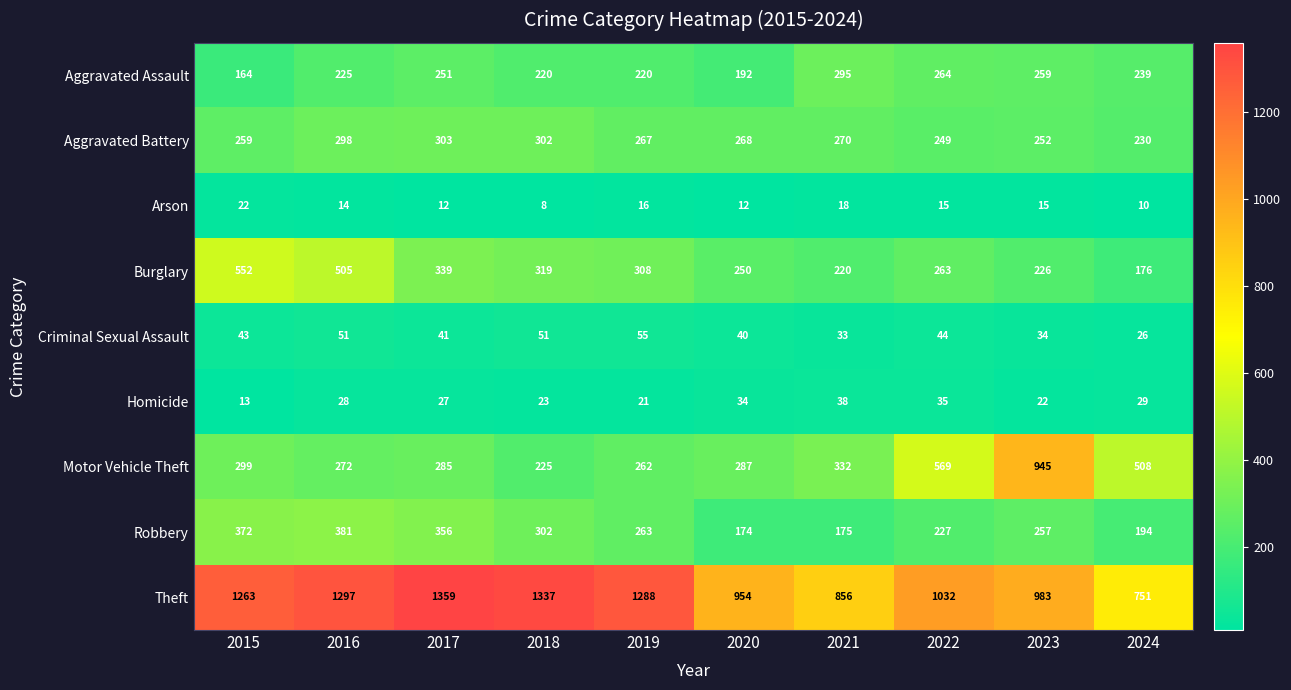

Is it true that Burglary equals 339 at 2017?

True